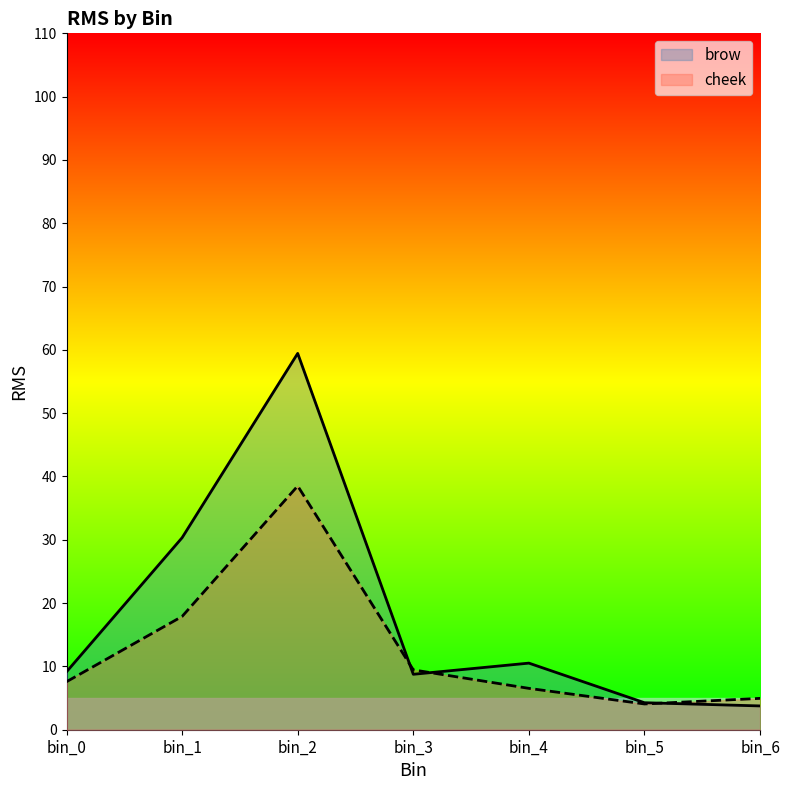

Rank the series by their average value, from lowest to highest.

cheek, brow